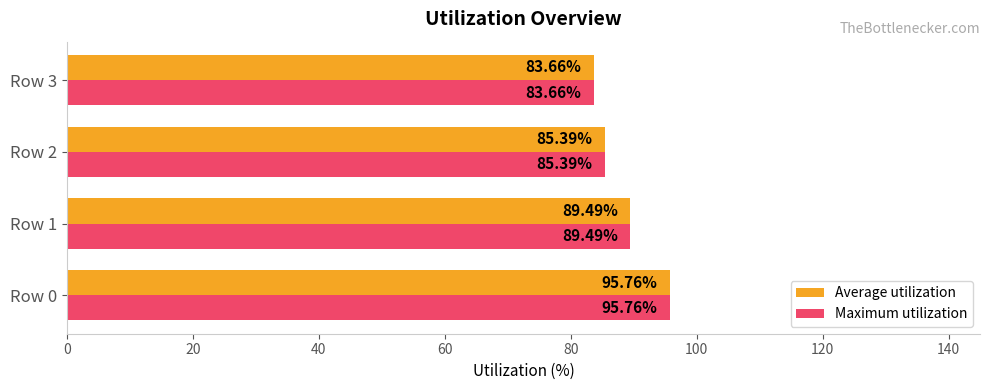

What is the sum of the Average utilization values at Row 0 and Row 2?

181.2